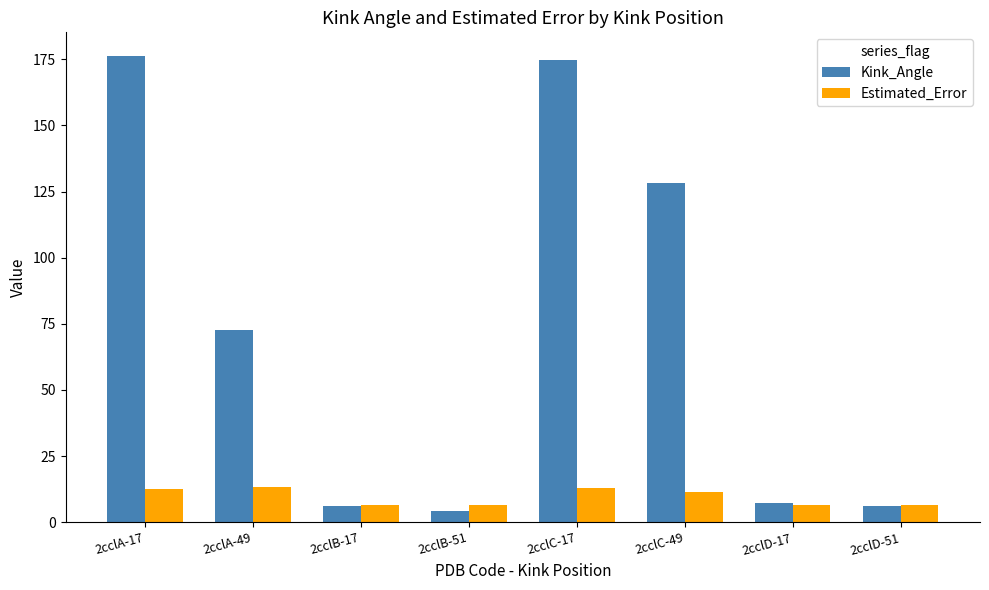

What are all the series names shown in the legend?

Kink_Angle, Estimated_Error